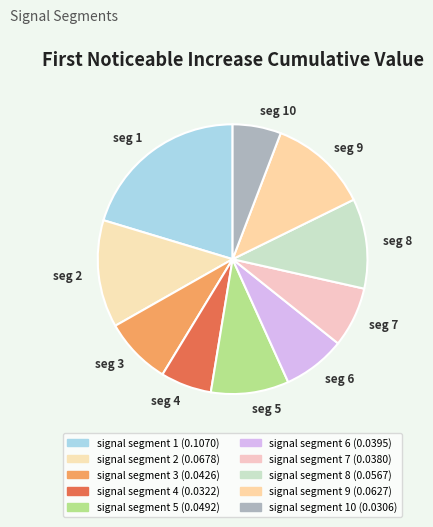

Is it true that seg 2 is 1% of the pie?

False